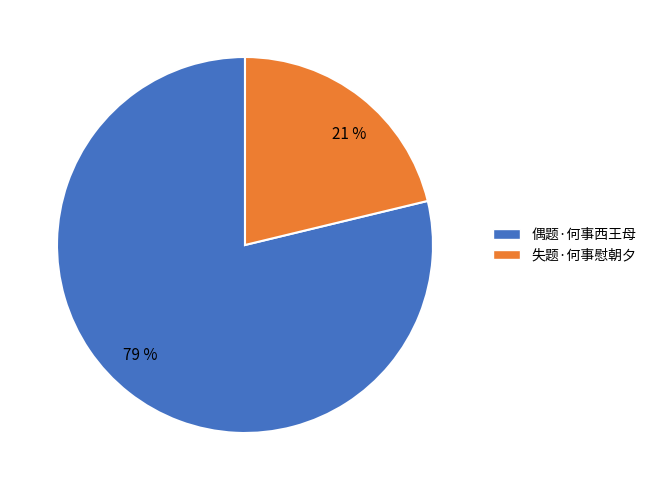

To the nearest percent, what portion does 偶题·何事西王母 represent?

79%